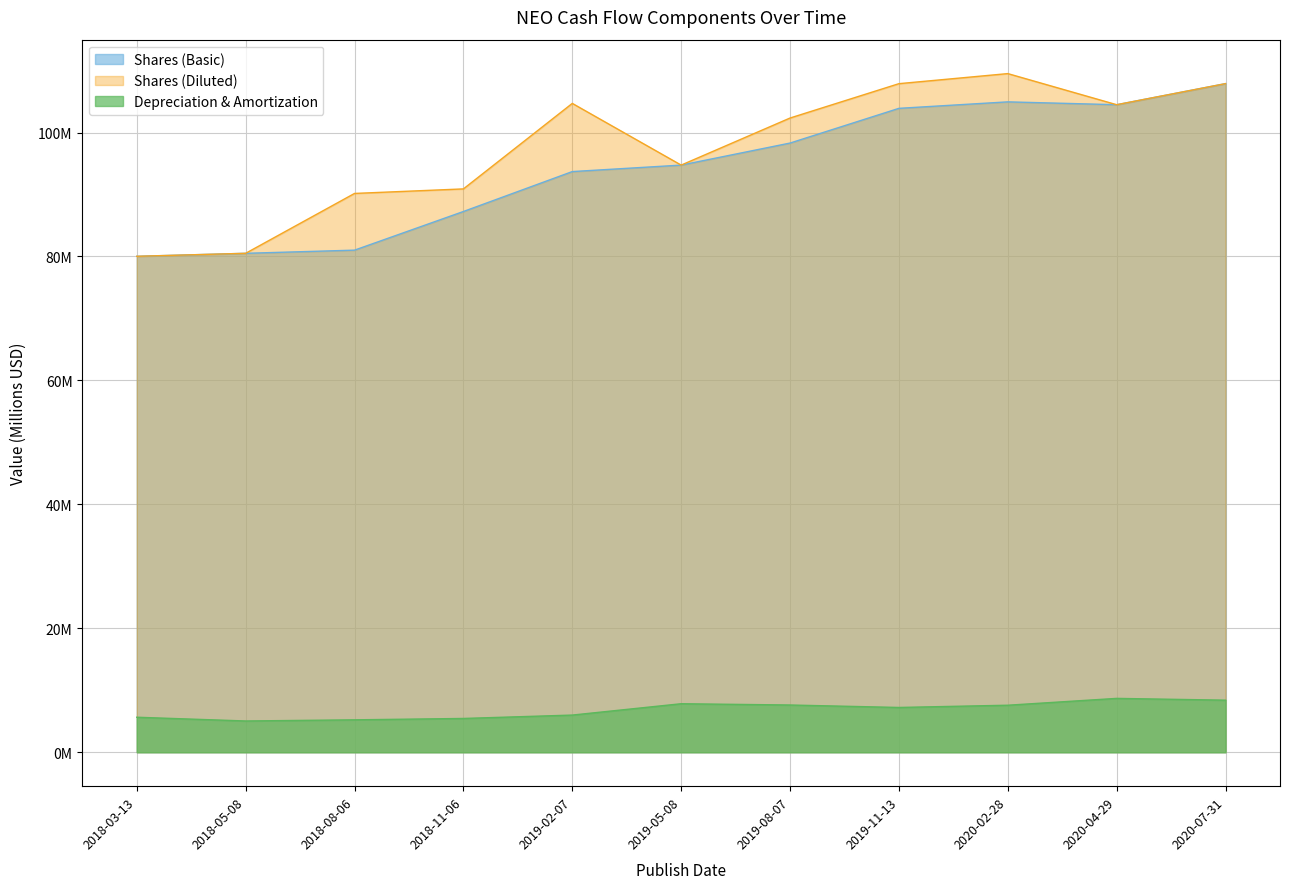

What is the difference between the highest and lowest values at 2018-05-08?

75.5